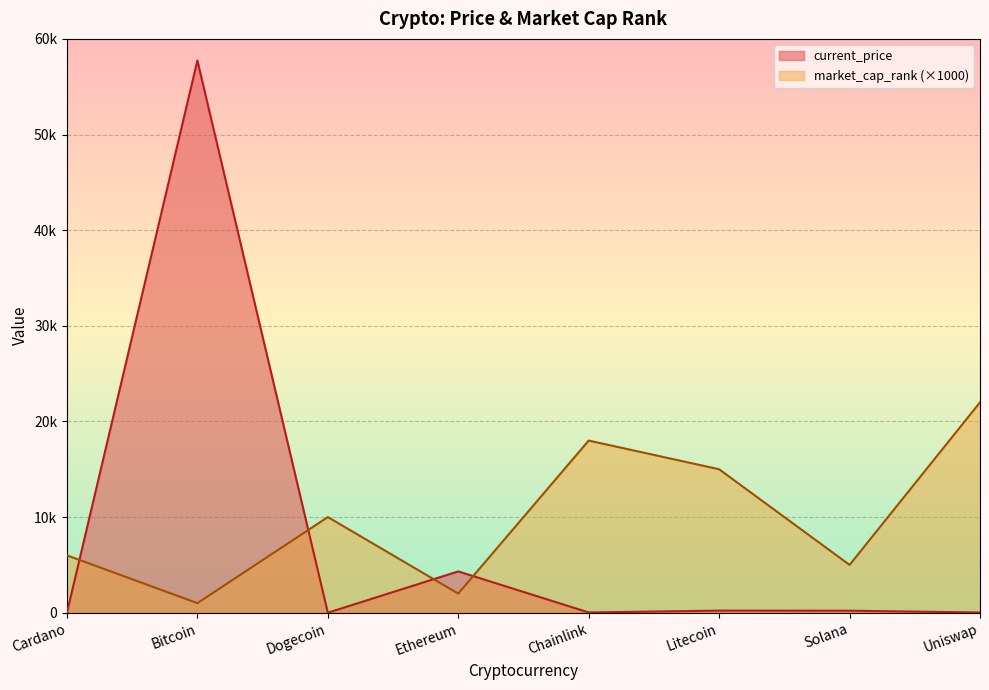

At which label does market_cap_rank first exceed 10000?

Chainlink